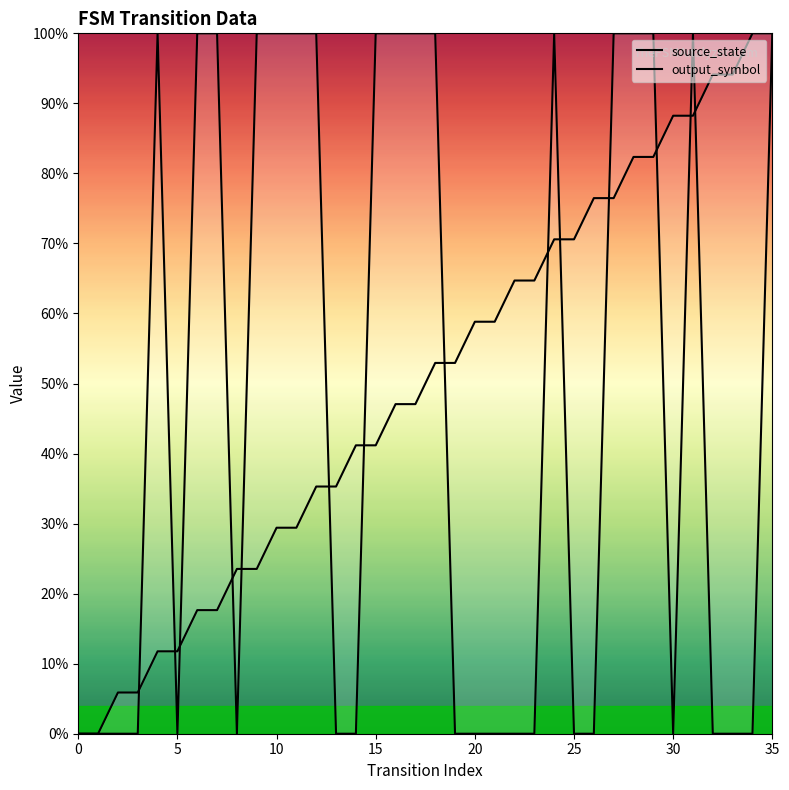

What is the highest value of the source_state series?

1.0